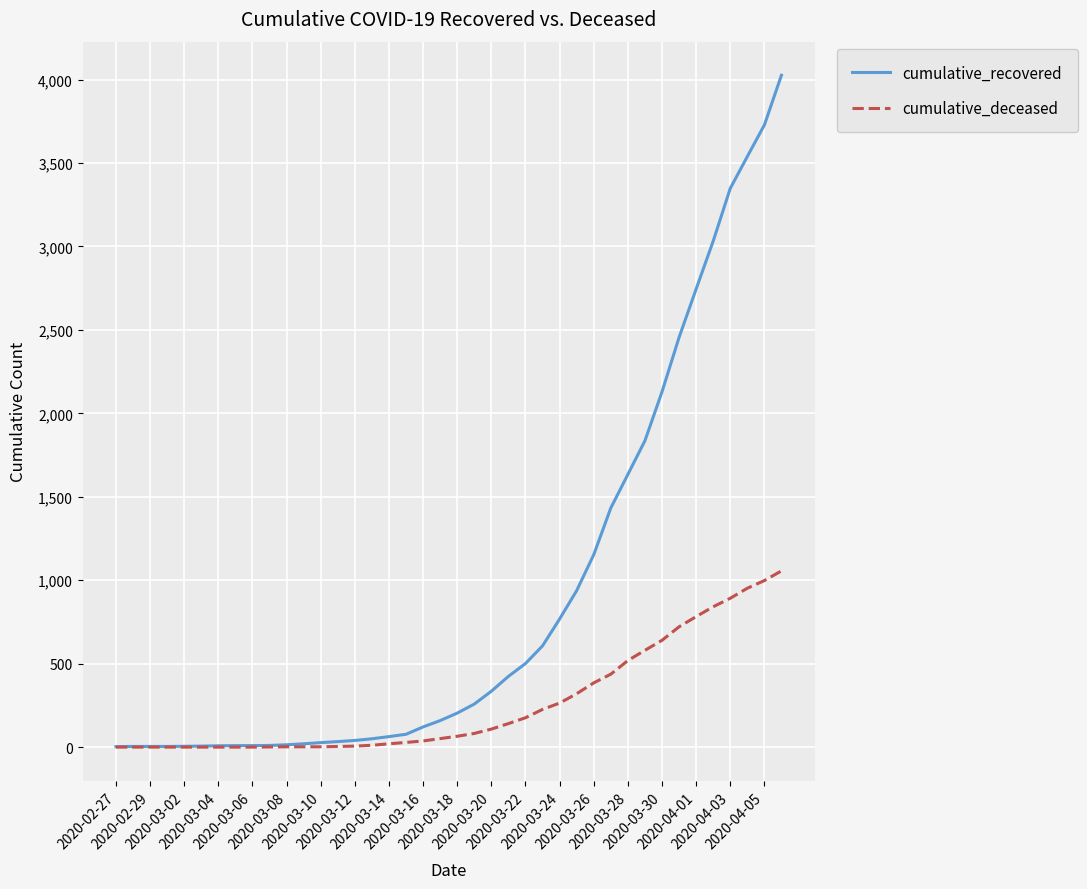

Which series has the largest total across all categories?

cumulative_recovered